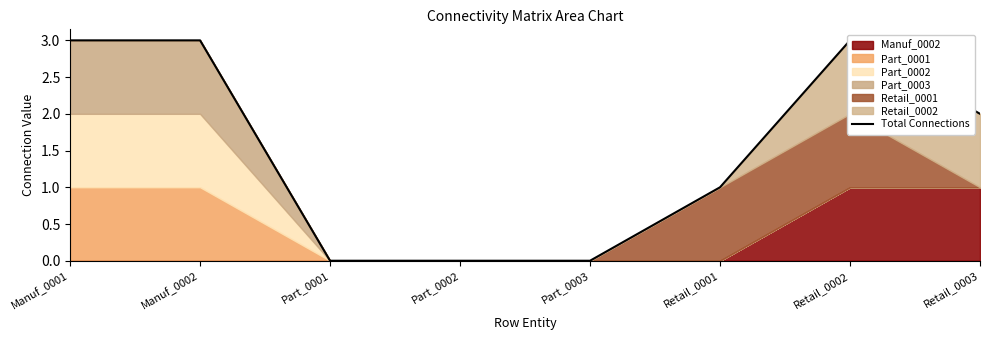

Which label corresponds to the smallest value in the chart?

Part_0001